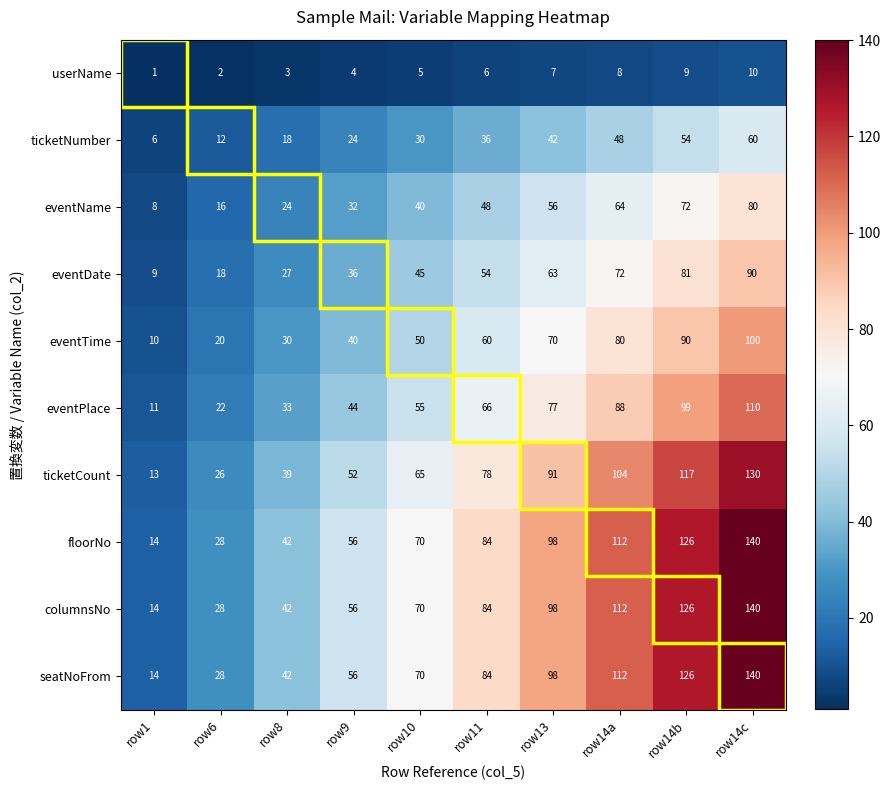

True or false: ticketNumber has a value of 55 at row11.

False